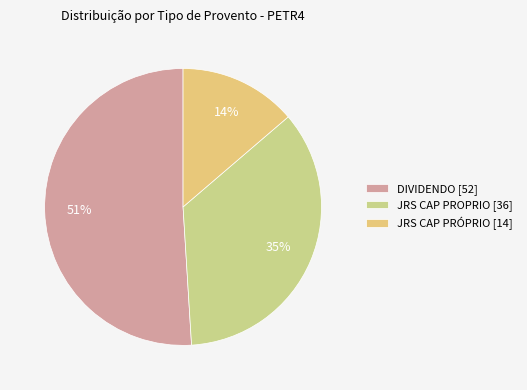

Which slice is the smallest?

JRS CAP PRÓPRIO